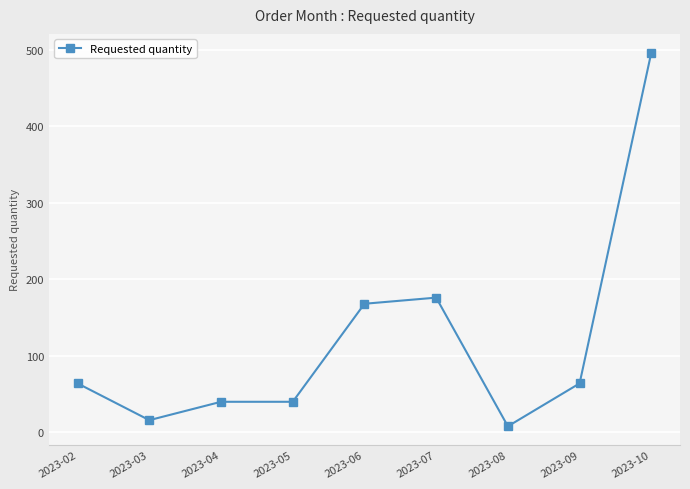

What is the maximum value shown in the chart?

496